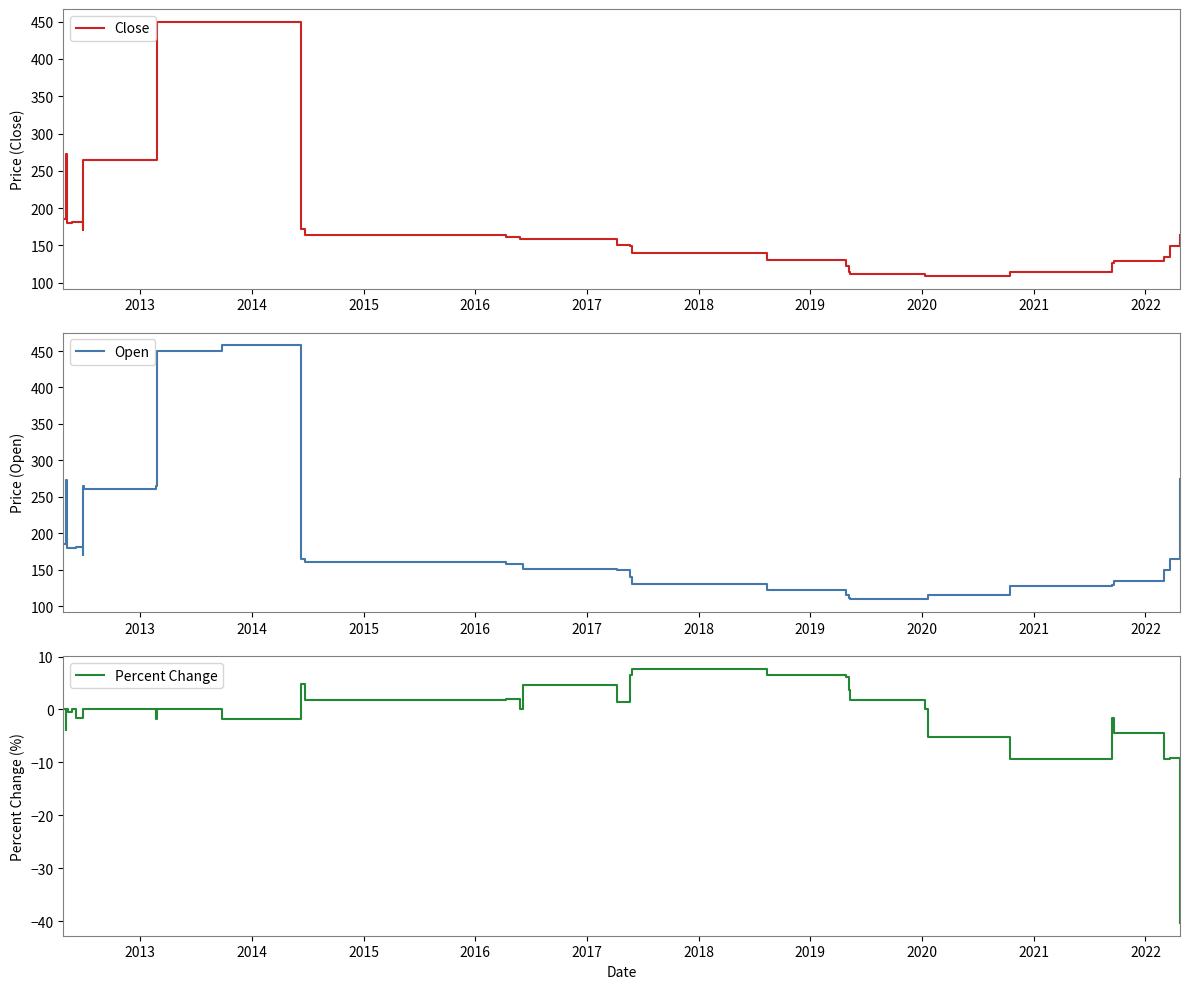

What is the highest value of the Close series?

450.0